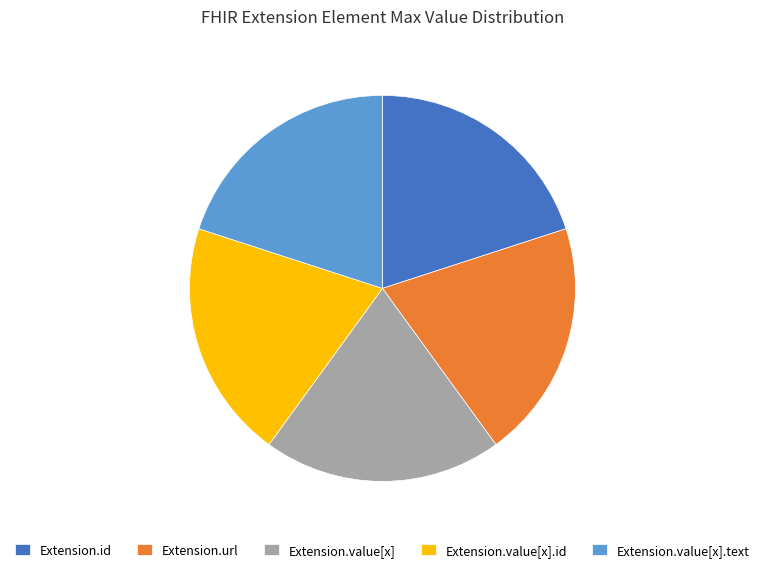

Does Extension.value[x] represent more than half of the total?

No